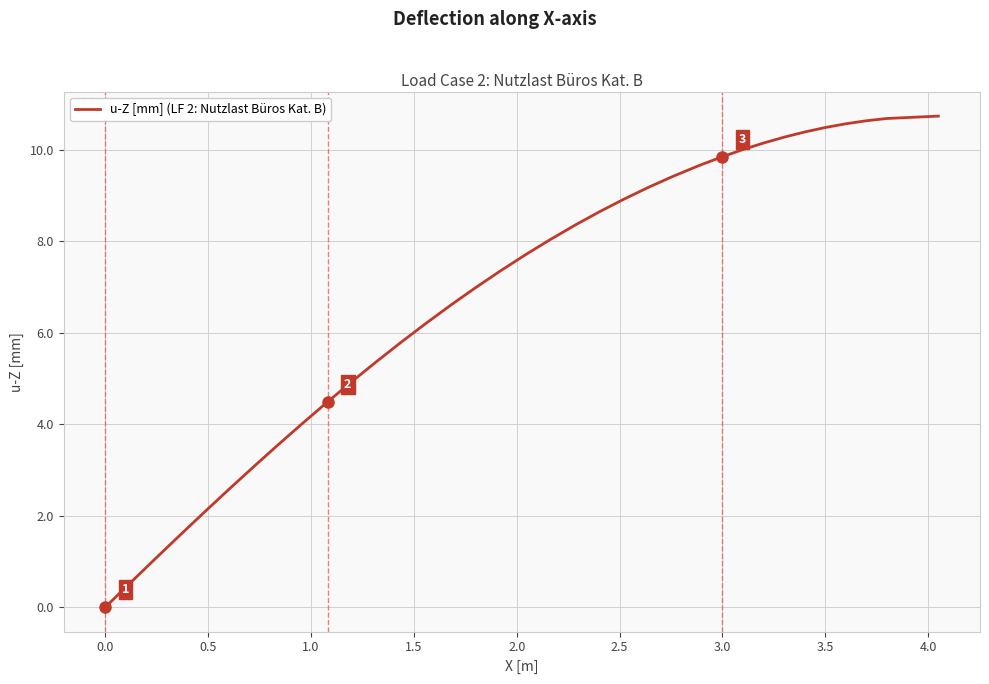

What is the greatest value displayed?

10.7